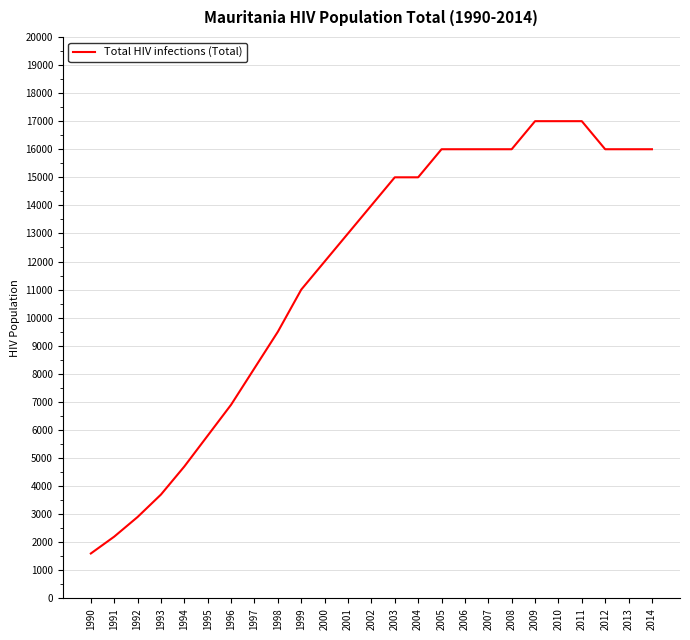

The value at 2001 is 13000. True or false?

True